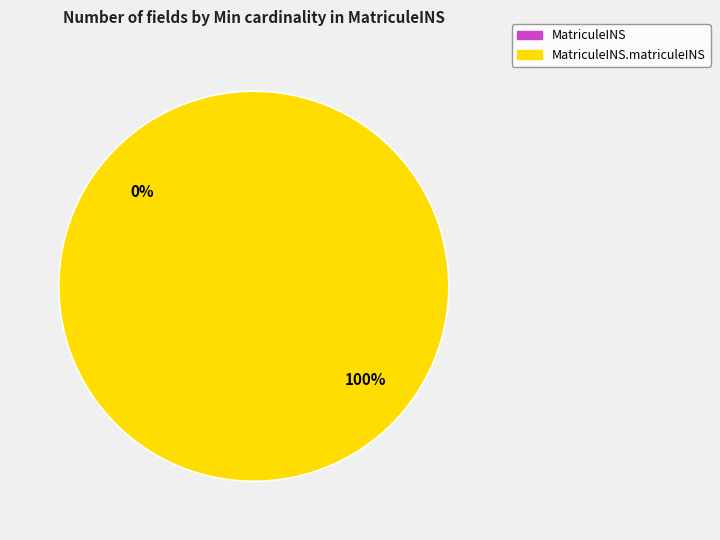

Which slice is the largest?

MatriculeINS.matriculeINS